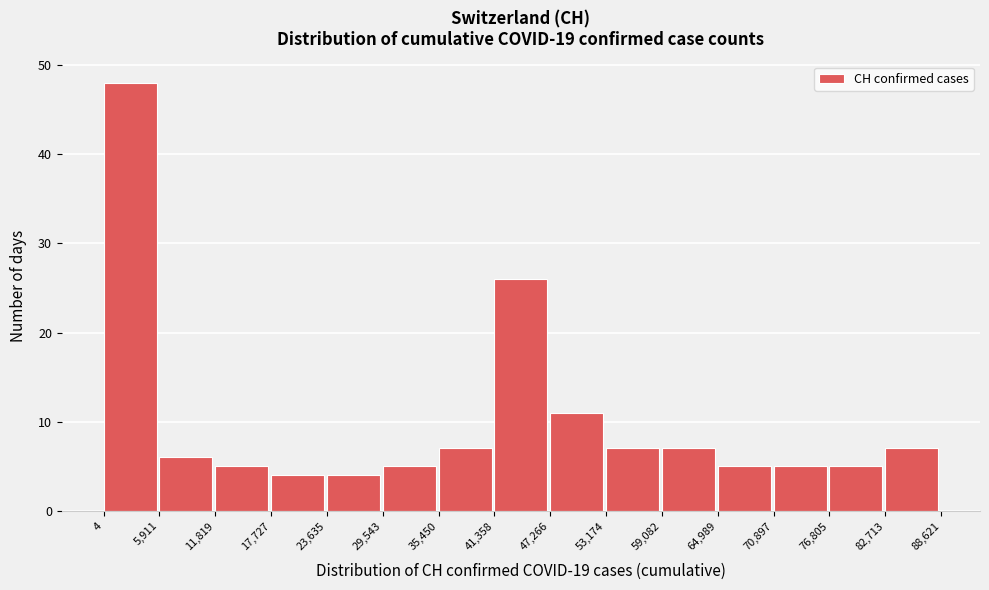

How tall is the bar that spans 35,450 to 41,358 on the x-axis? The values are not printed on the chart, so give them approximately, as read against the axis.

7